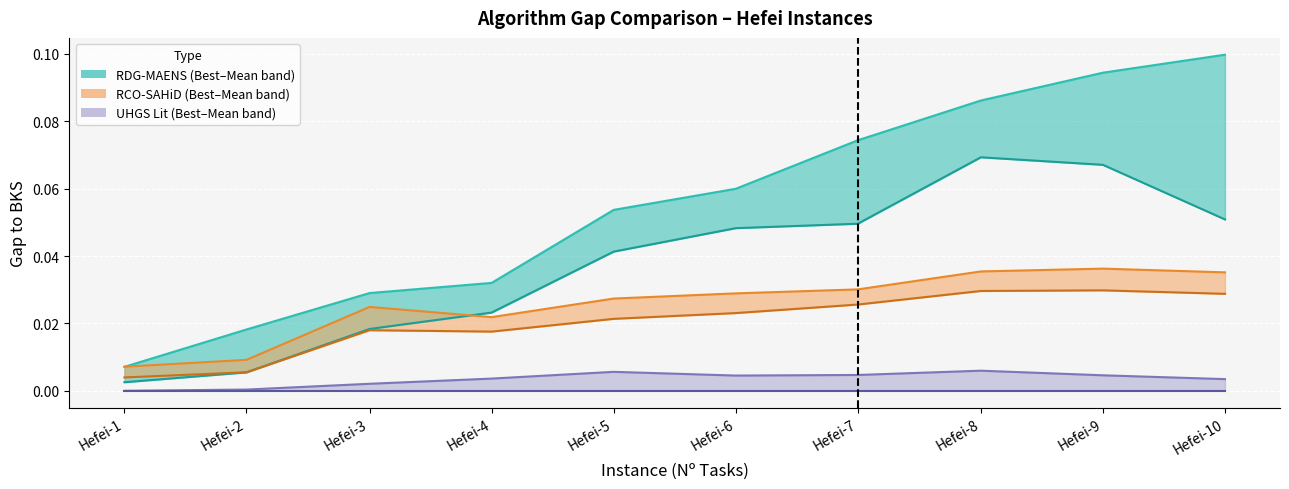

True or false: RDG-MAENS Best Gap has a value of 0.0 at Hefei-7.

True